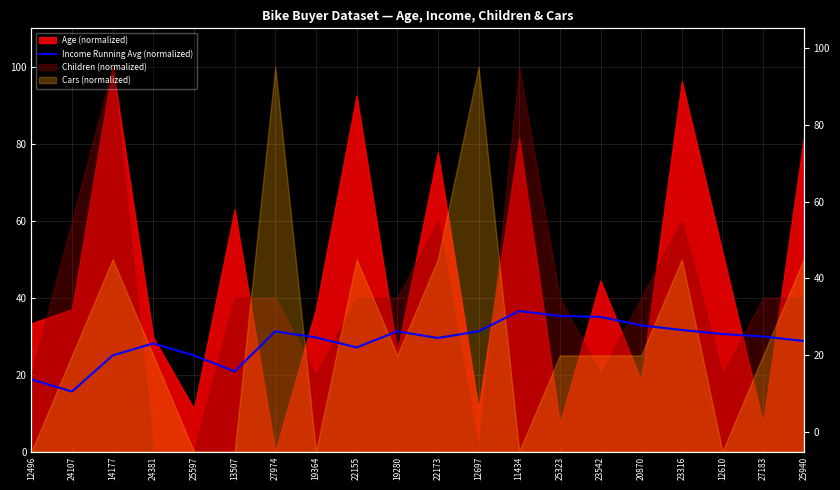

What is the label of the 3rd point from the left?

14177